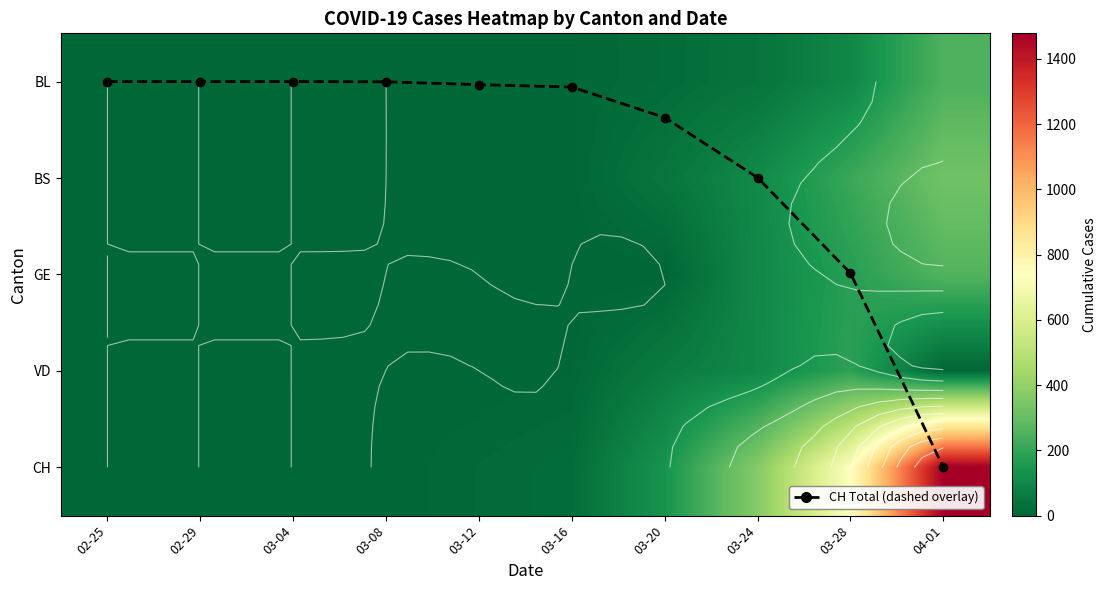

Which series changed the most between 03-04 and 04-01?

CH